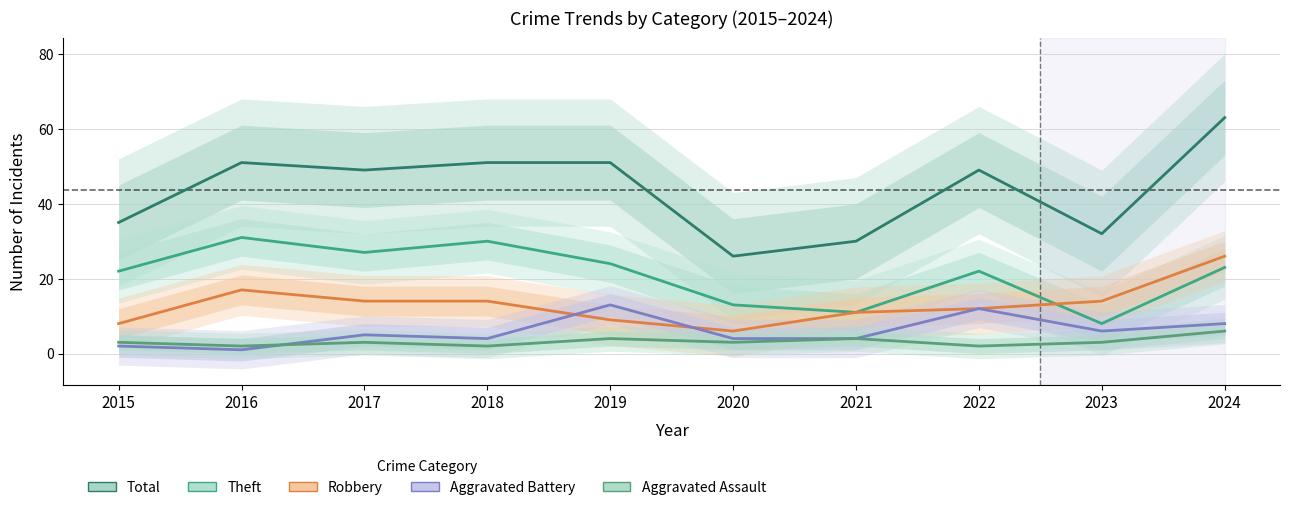

At which label does Aggravated Battery first exceed 5?

2019